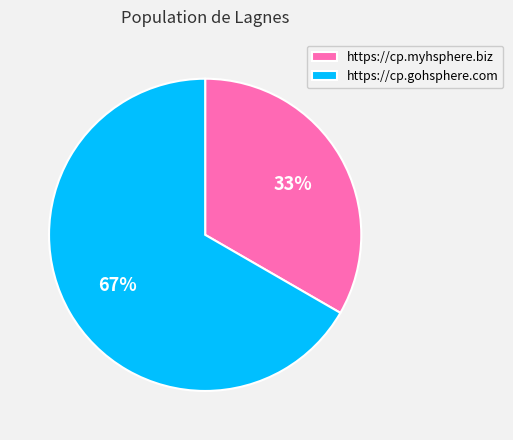

To the nearest percent, what is the average slice percentage?

50%